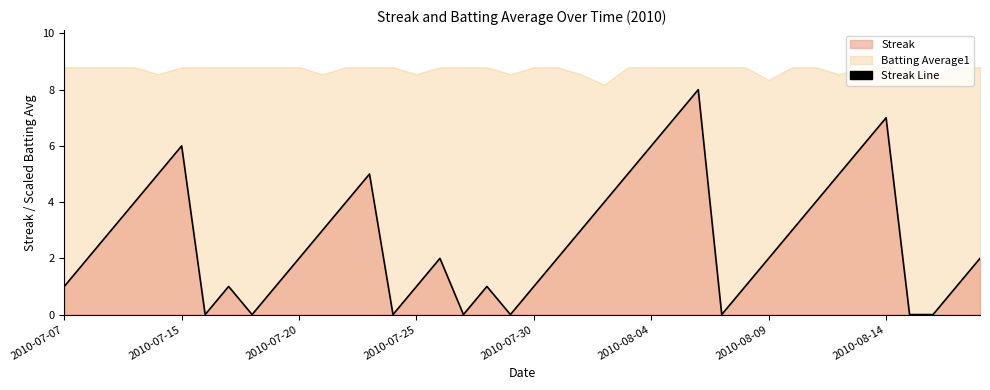

What is the sum of all values?

108